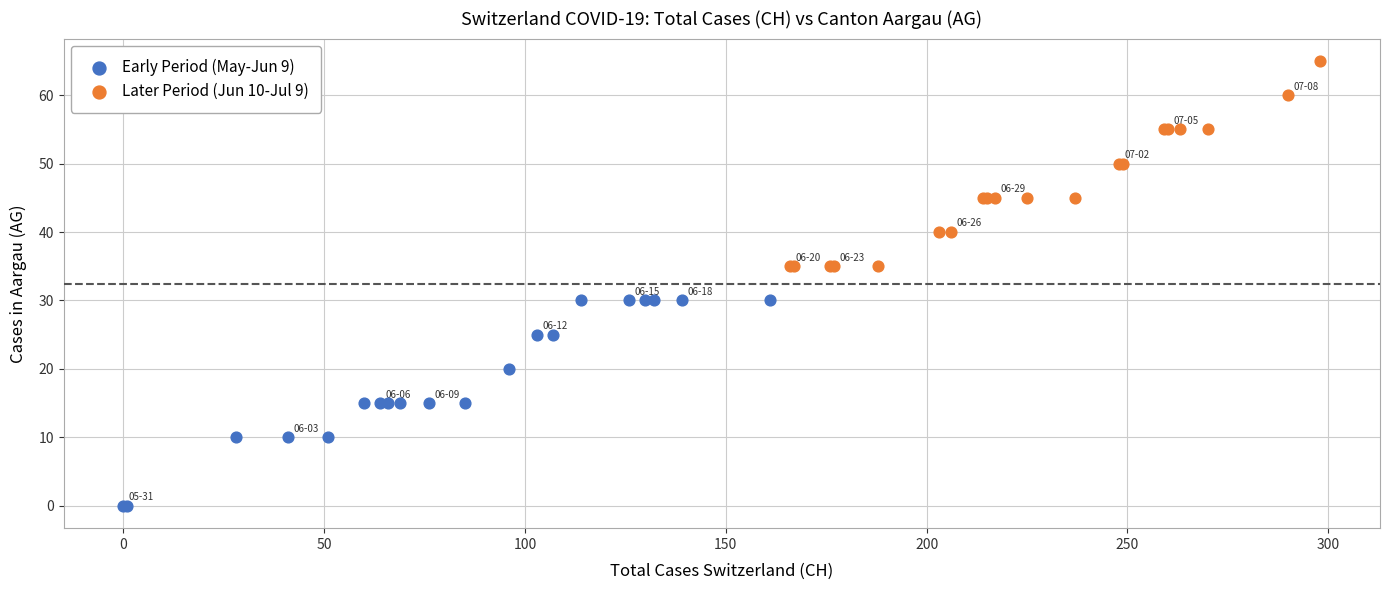

Which series contains the highest Y value?

Later Period (Jun 10-Jul 9)